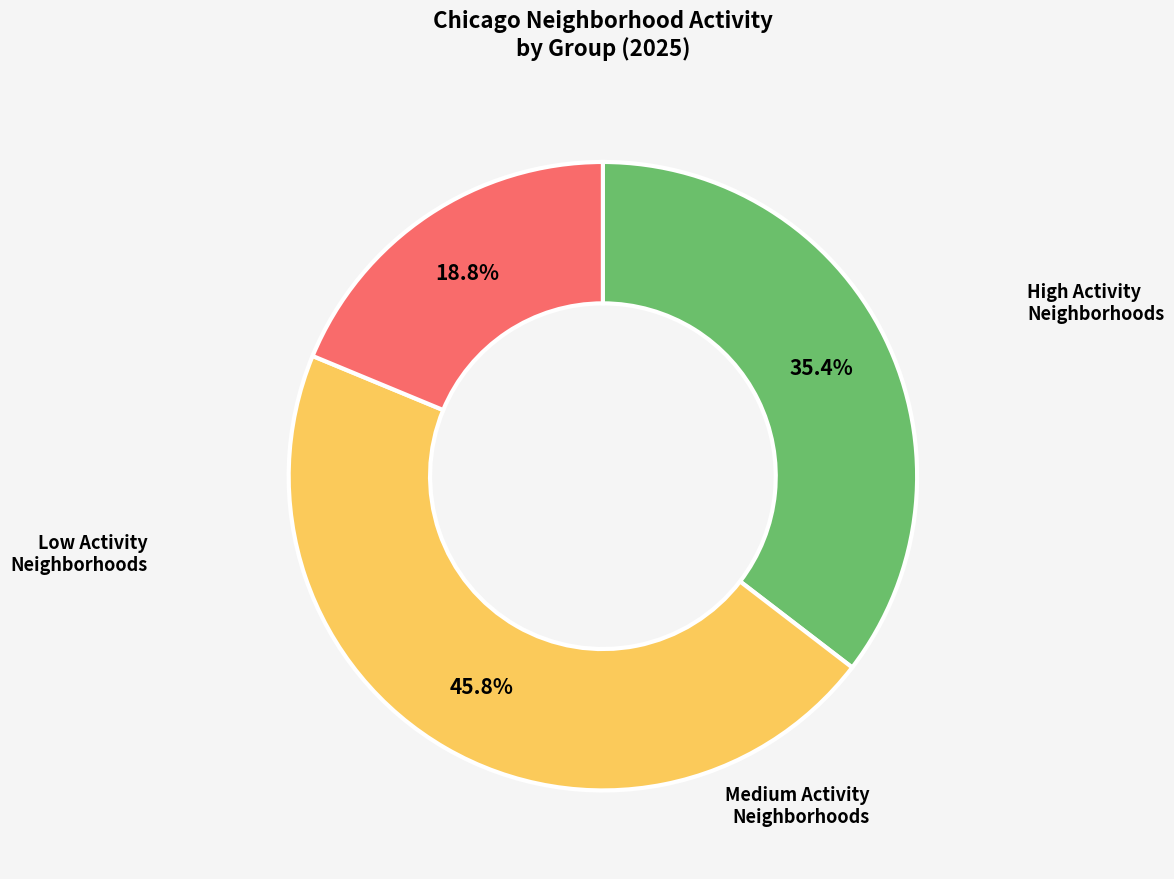

To the nearest percent, what is the average slice percentage?

33%